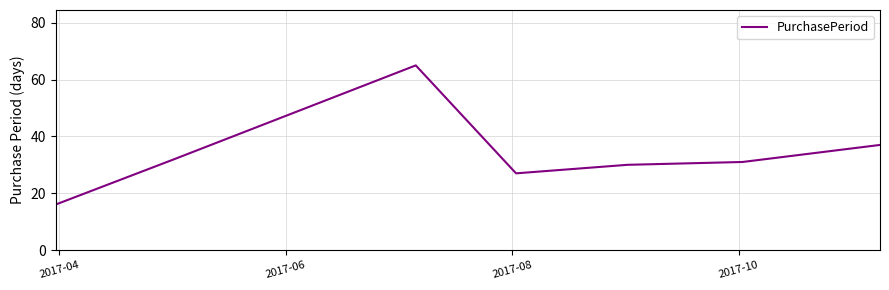

Reading left to right, what are all the values shown in this chart?

16	32	65	27	30	31	37